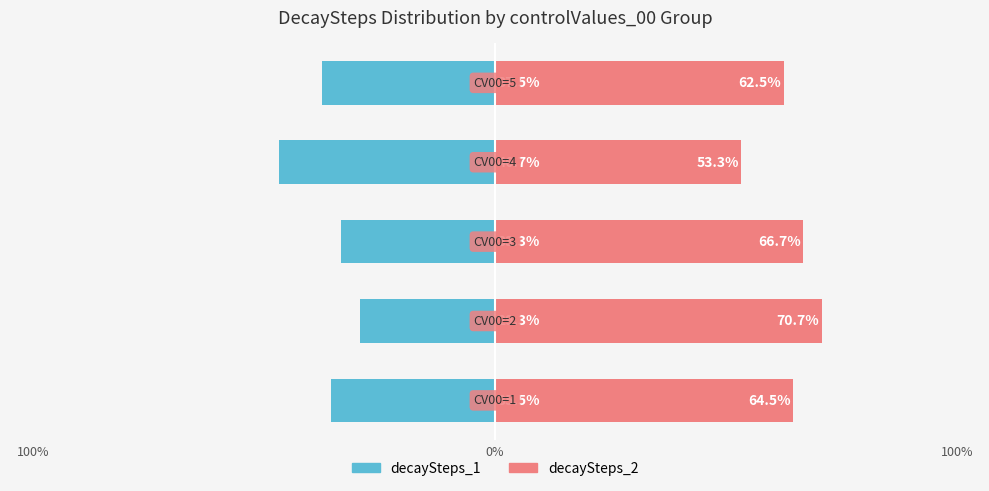

Rank the series by their average value, from lowest to highest.

decaySteps_1, decaySteps_2